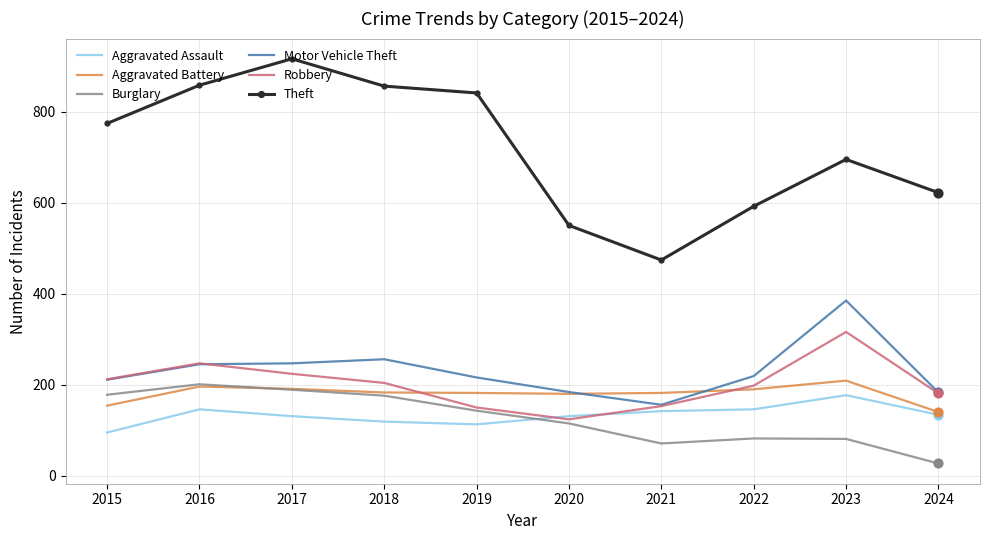

Which series changed the most between 2019 and 2021?

Theft